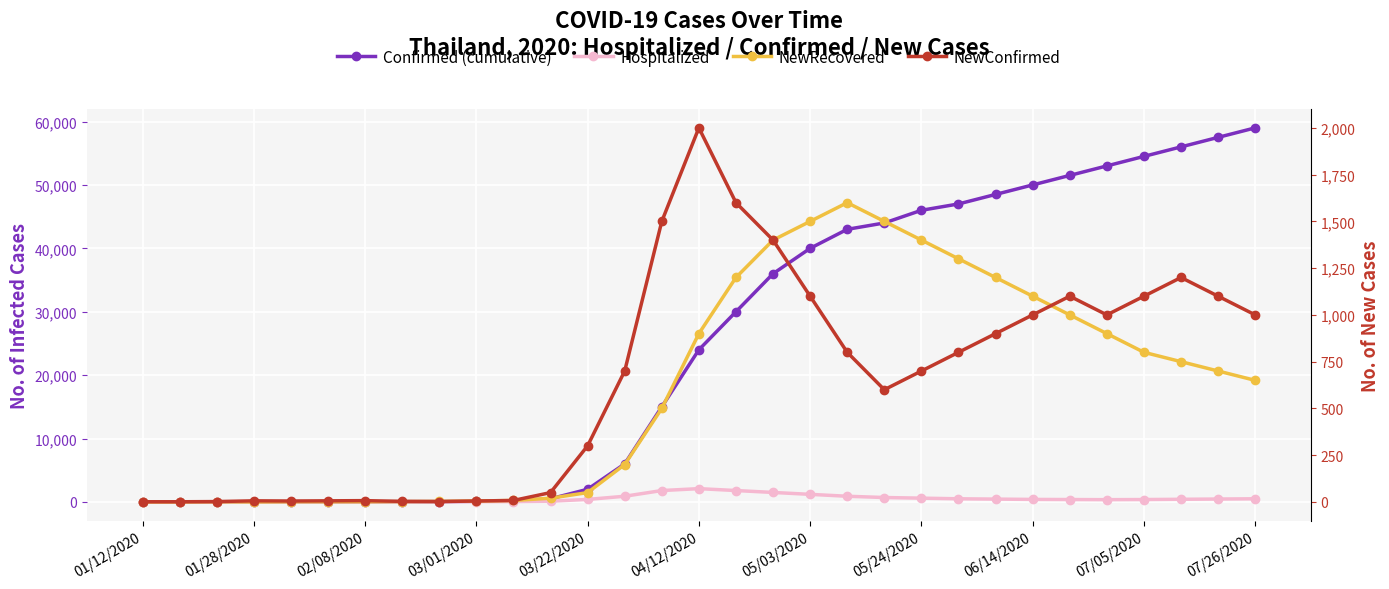

Rank the series by their maximum value, from highest to lowest.

Confirmed (cumulative), Hospitalized, NewConfirmed, NewRecovered